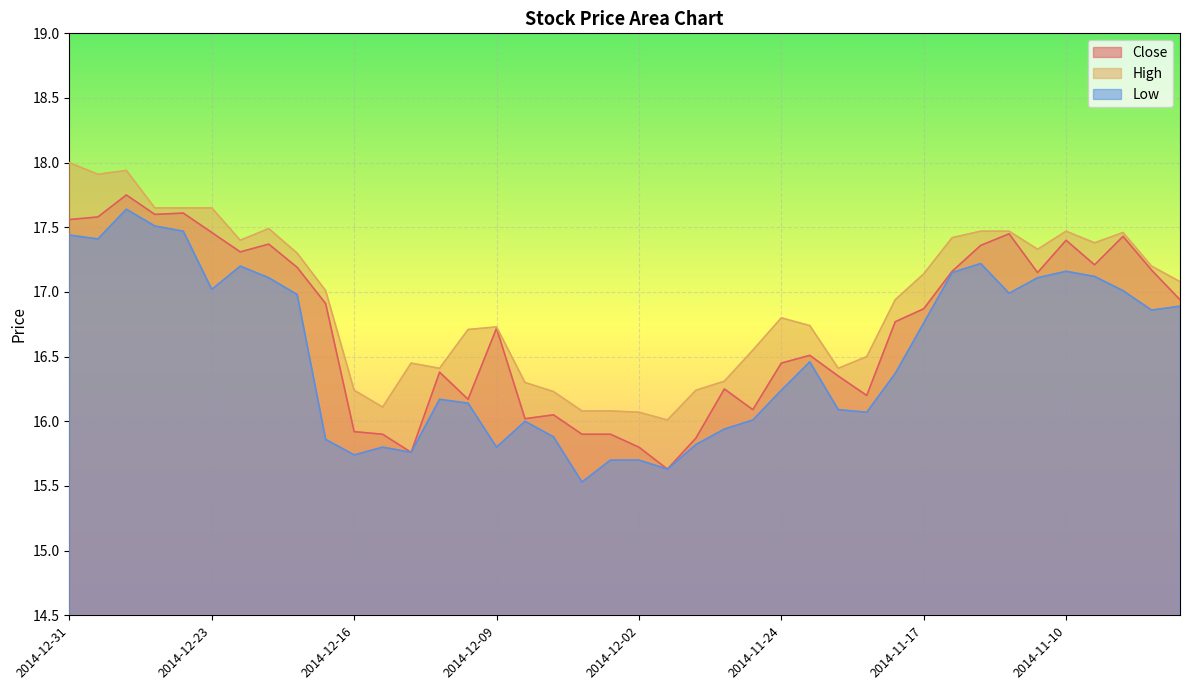

What is the sum of the Close values at 2014-12-08 and 2014-11-06?

33.5